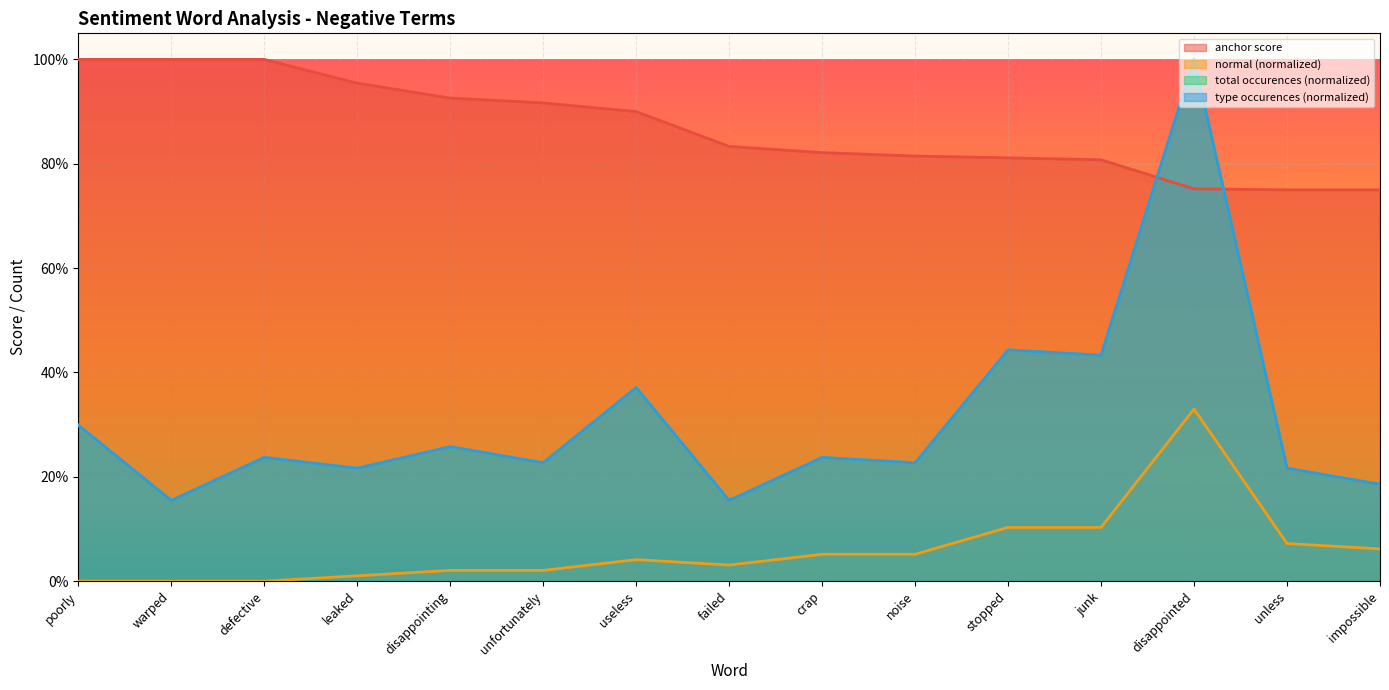

What is the spread (max minus min) of values at leaked?

0.9